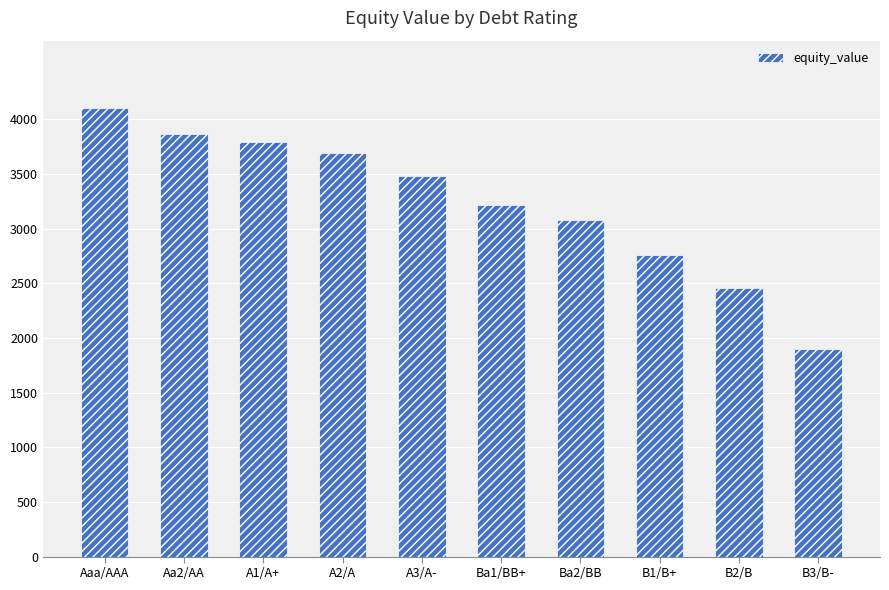

List the labels in order of value, smallest first.

B3/B-, B2/B, B1/B+, Ba2/BB, Ba1/BB+, A3/A-, A2/A, A1/A+, Aa2/AA, Aaa/AAA